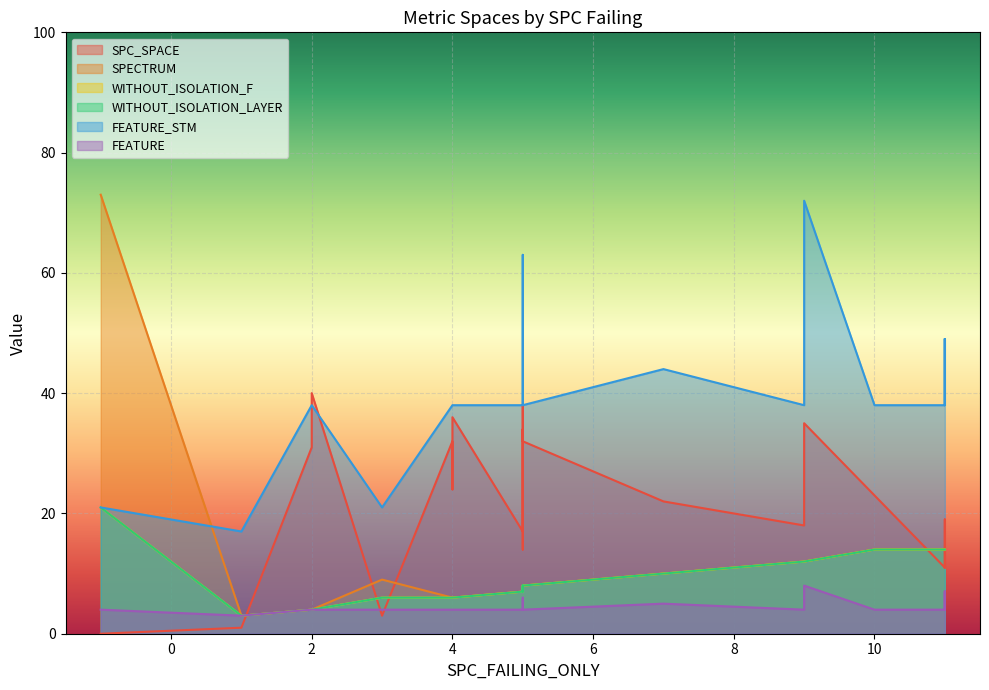

What is the difference between the second highest and second lowest values in the SPC_SPACE series?

37